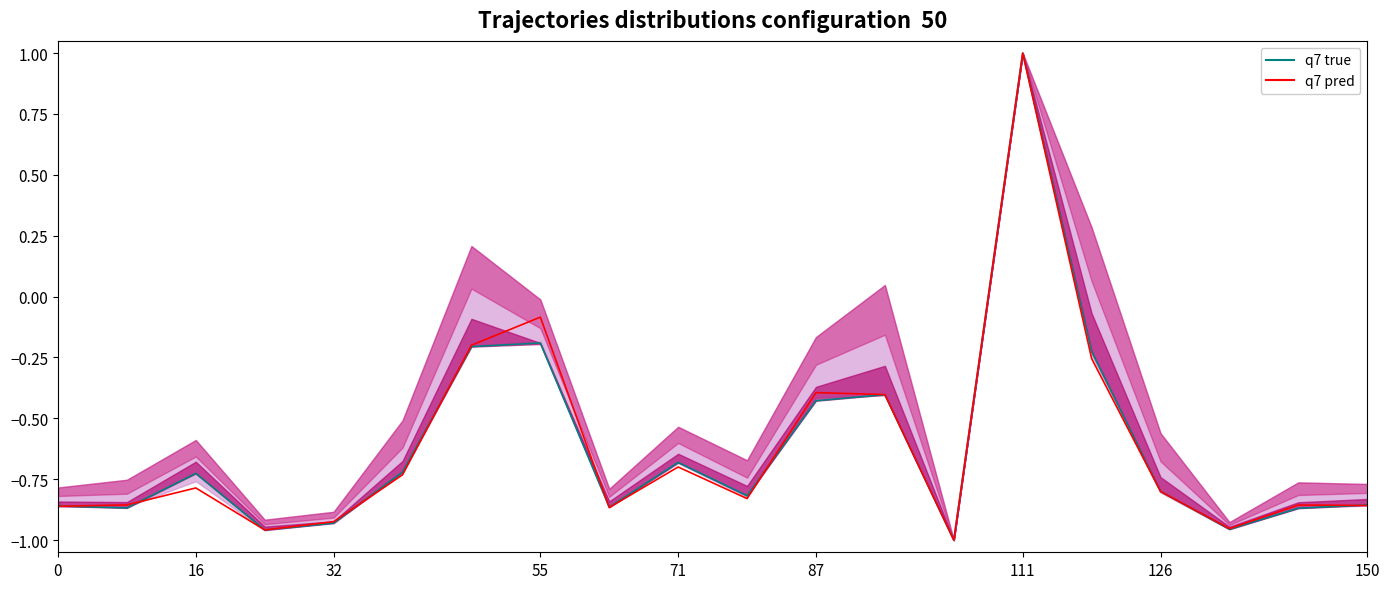

Reading right to left, extract all data points from this chart.

q7 true: -0.9	-0.9	-1.0	-0.8	-0.2	1.0	-1.0	-0.4	-0.4	-0.8	-0.7	-0.9	-0.2	-0.2	-0.7	-0.9	-1.0	-0.7	-0.9	-0.9
q7 pred: -0.9	-0.9	-1.0	-0.8	-0.3	1.0	-1.0	-0.4	-0.4	-0.8	-0.7	-0.9	-0.1	-0.2	-0.7	-0.9	-1.0	-0.8	-0.9	-0.9